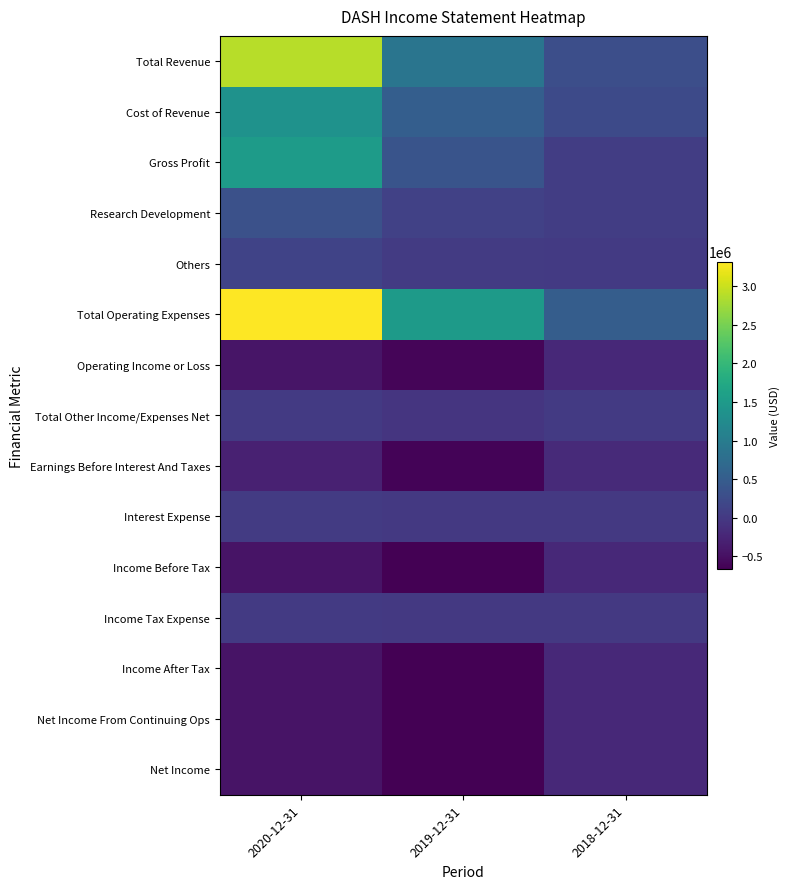

Which series has the largest total across all categories?

Total Operating Expenses